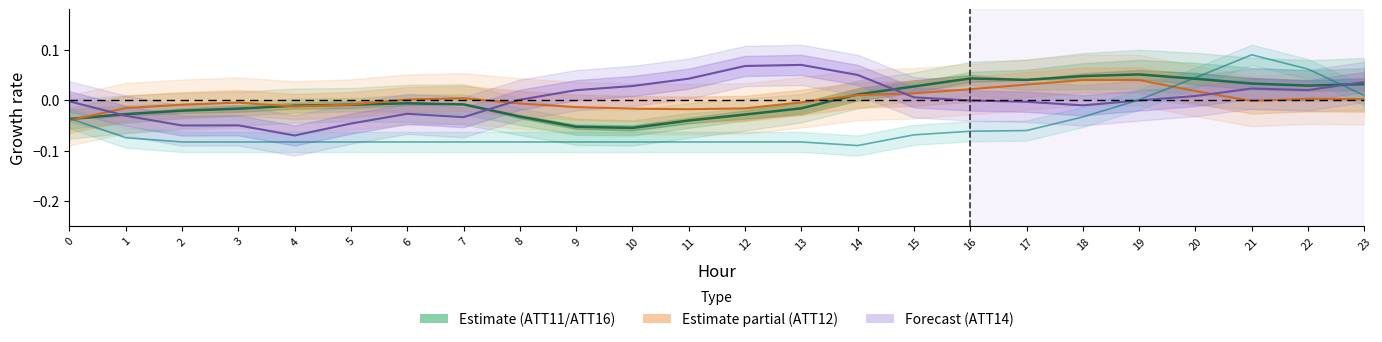

The value of ATT8 at 17 is -0.1. True or false?

False